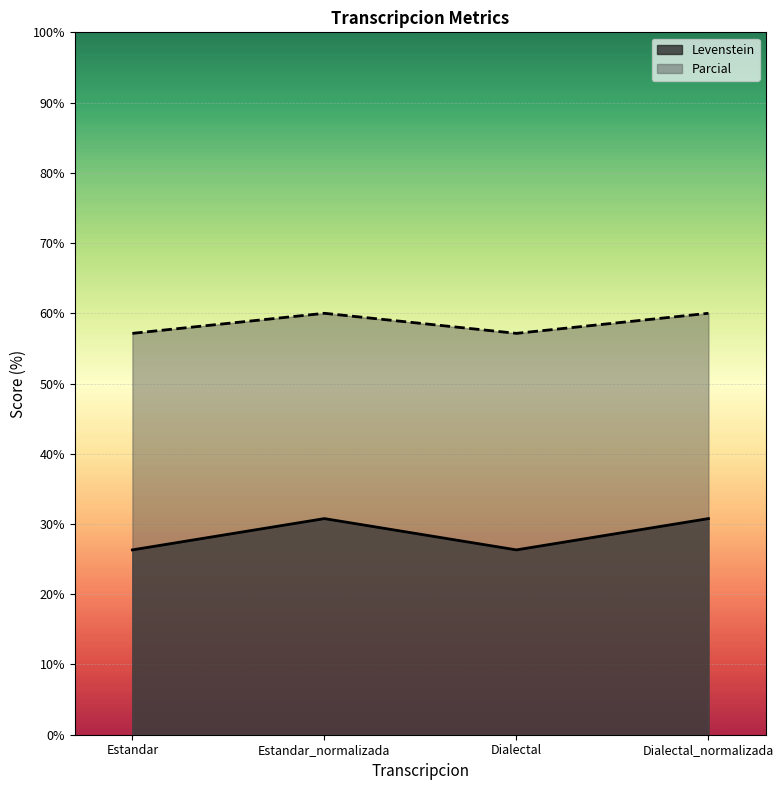

The Levenstein series shows 26.3 at Dialectal. True or false?

True